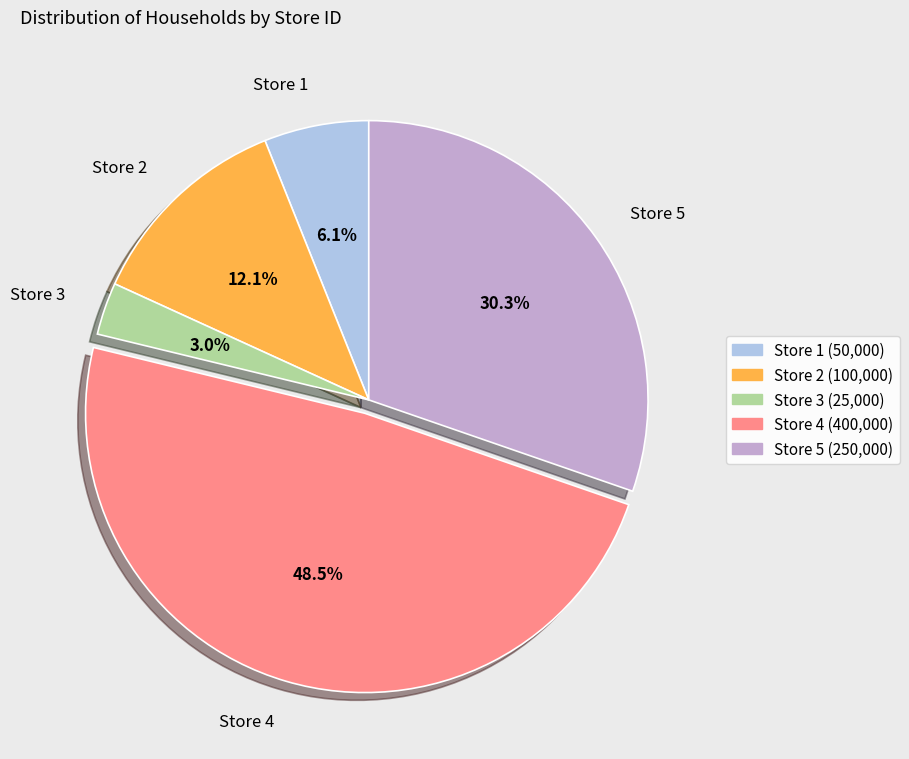

Does Store 2 account for over 50% of the chart?

No